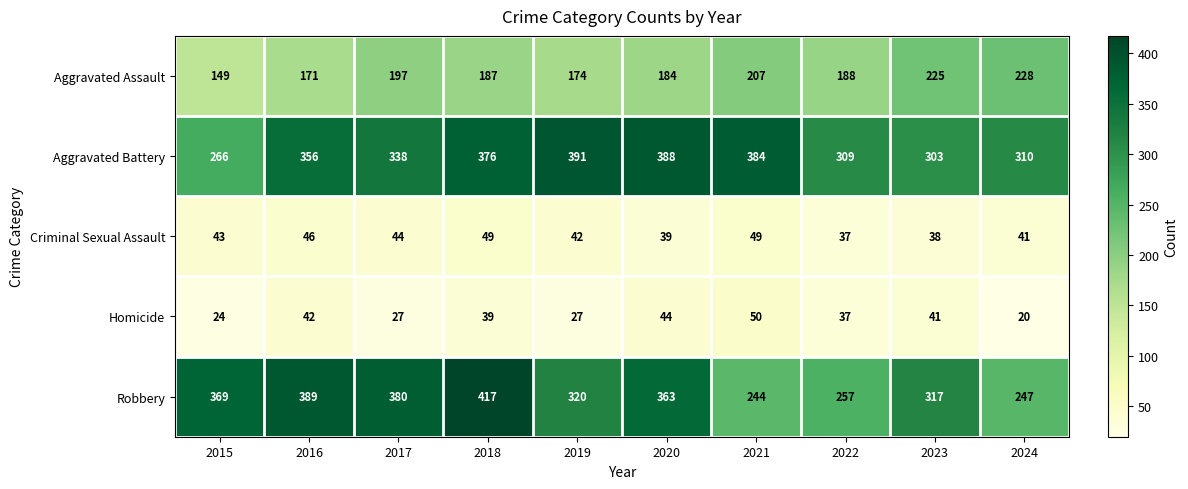

How many series are shown in this chart?

5